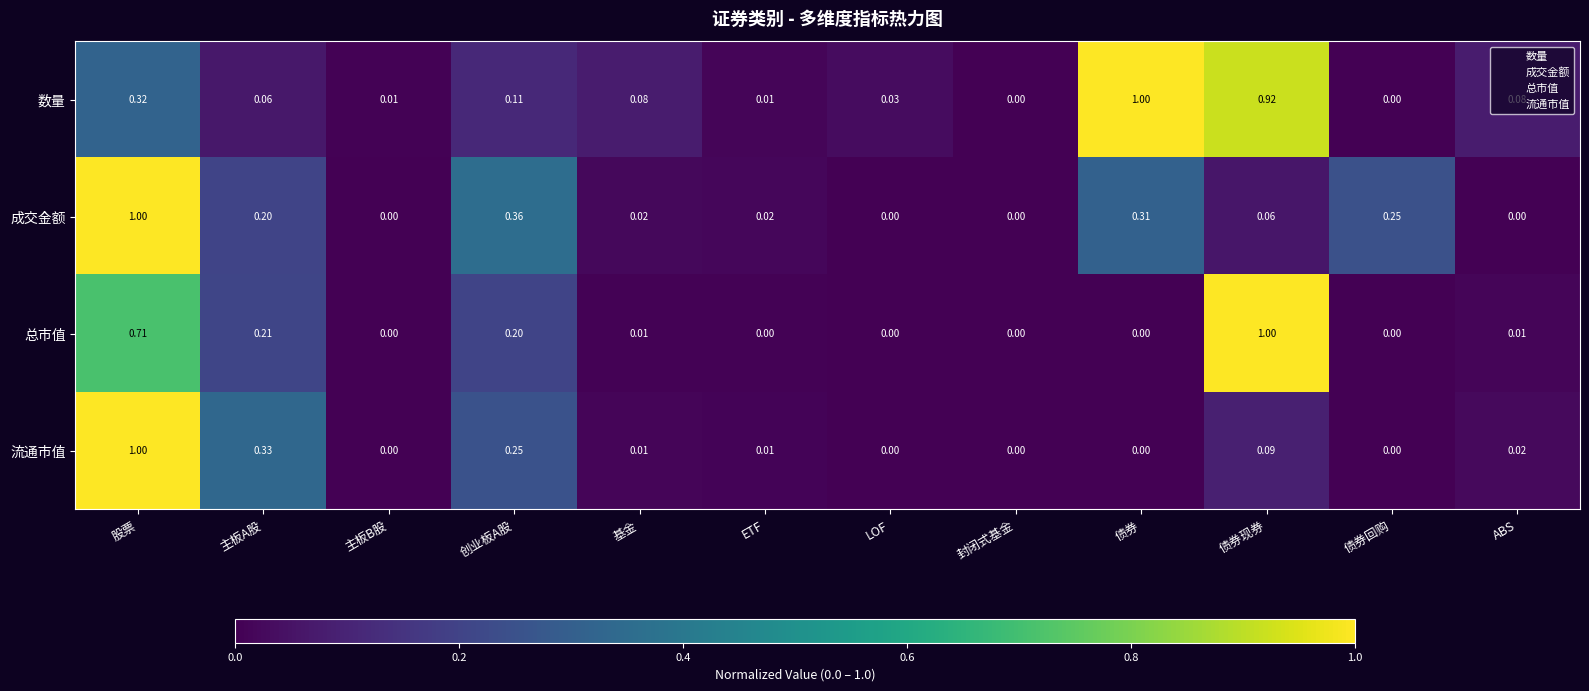

Which category has the highest value in the 流通市值 series?

股票